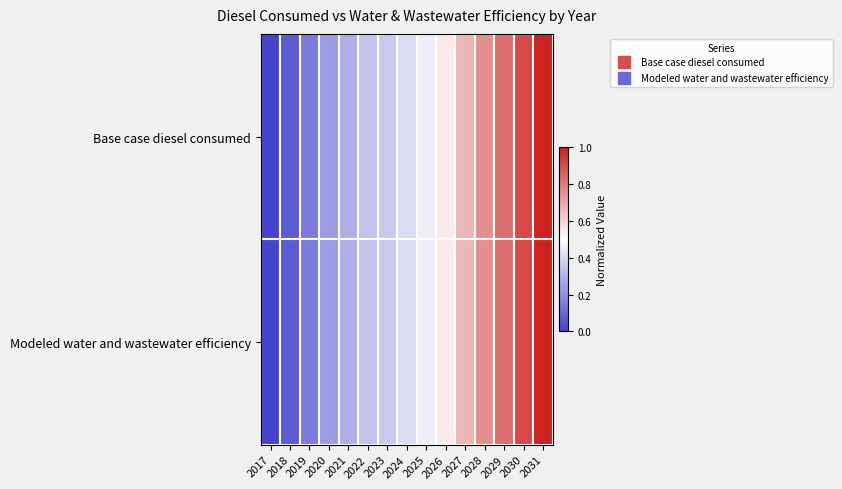

Which has a higher value, 2028 or 2018?

2028